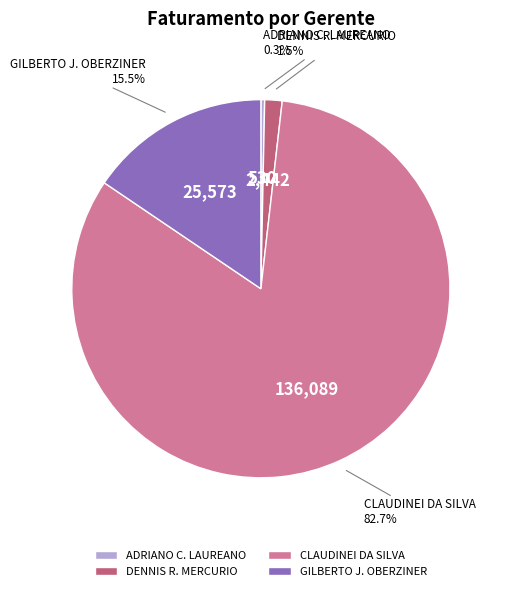

Is the sum of GILBERTO J. OBERZINER and ADRIANO C. LAUREANO greater than half?

No